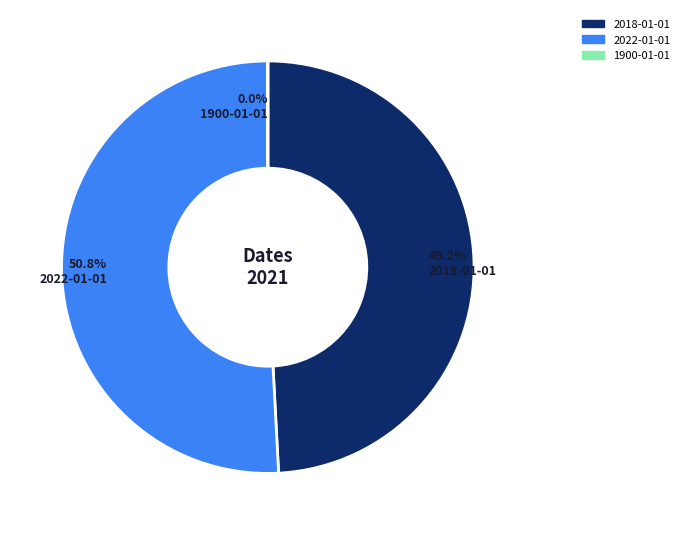

Which slice represents more than half of the pie?

2022-01-01